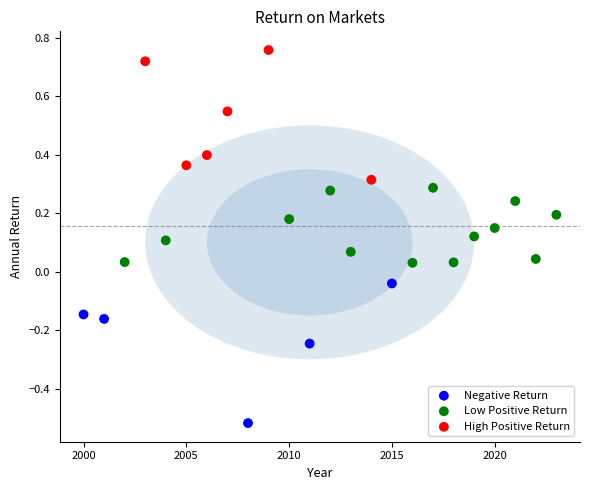

Which series reaches the maximum Y coordinate?

High Positive Return